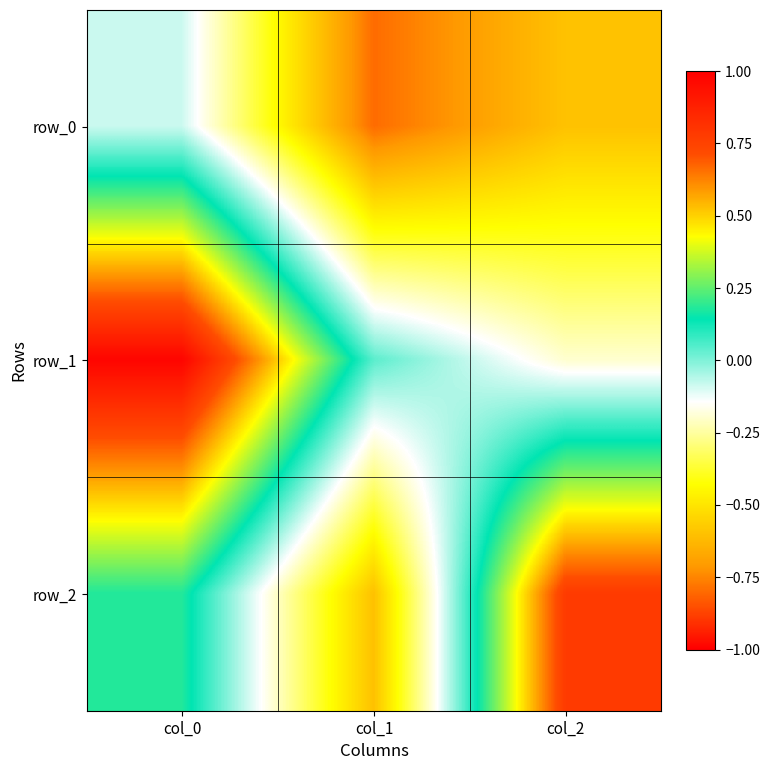

Reading left to right, list all the values displayed in this chart.

row_0: -0.1	-0.8	-0.6
row_1: 1.0	0.0	-0.2
row_2: 0.2	-0.6	0.8